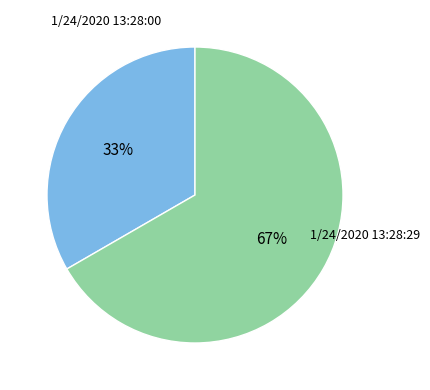

To the nearest percent, what is the average slice percentage?

50%